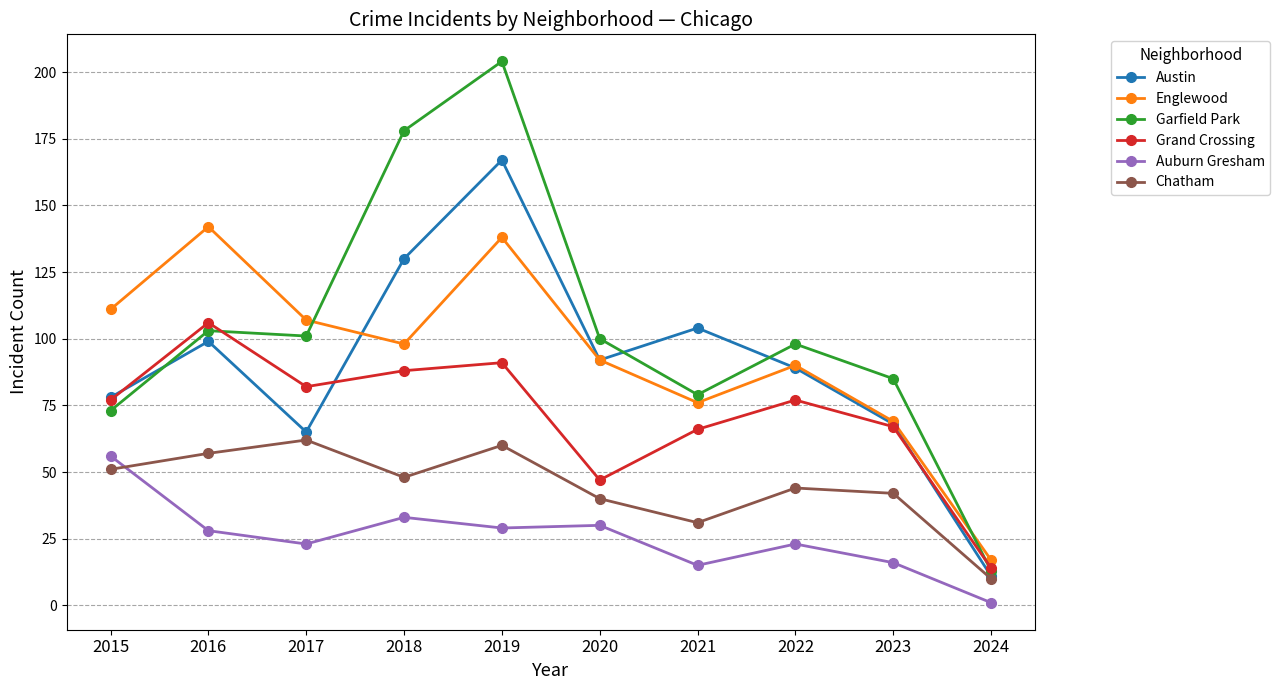

Reading right to left, what are all the values shown in this chart?

Austin: 2024=11	2023=68	2022=89	2021=104	2020=92	2019=167	2018=130	2017=65	2016=99	2015=78
Englewood: 2024=17	2023=69	2022=90	2021=76	2020=92	2019=138	2018=98	2017=107	2016=142	2015=111
Garfield Park: 2024=13	2023=85	2022=98	2021=79	2020=100	2019=204	2018=178	2017=101	2016=103	2015=73
Grand Crossing: 2024=14	2023=67	2022=77	2021=66	2020=47	2019=91	2018=88	2017=82	2016=106	2015=77
Auburn Gresham: 2024=1	2023=16	2022=23	2021=15	2020=30	2019=29	2018=33	2017=23	2016=28	2015=56
Chatham: 2024=10	2023=42	2022=44	2021=31	2020=40	2019=60	2018=48	2017=62	2016=57	2015=51